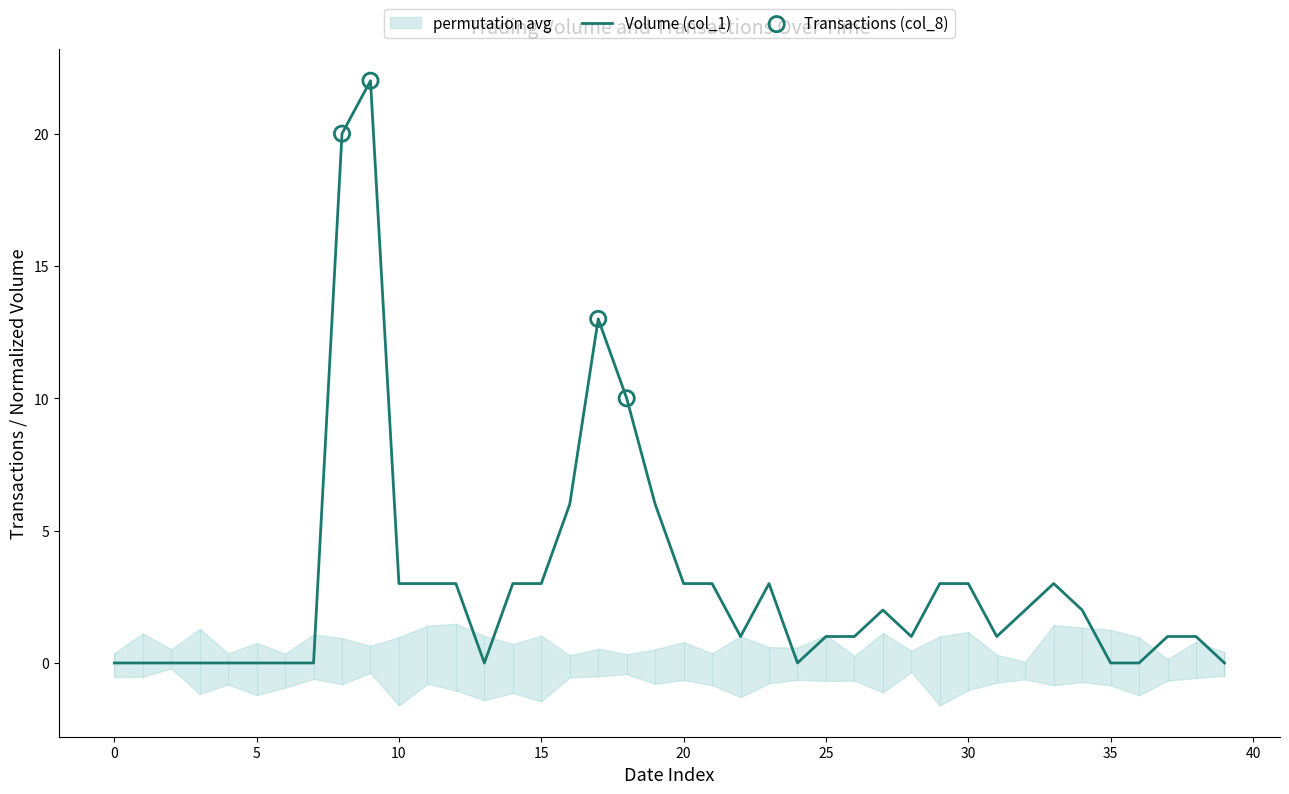

The value of Volume (col_1) at 5 is 8. True or false?

False